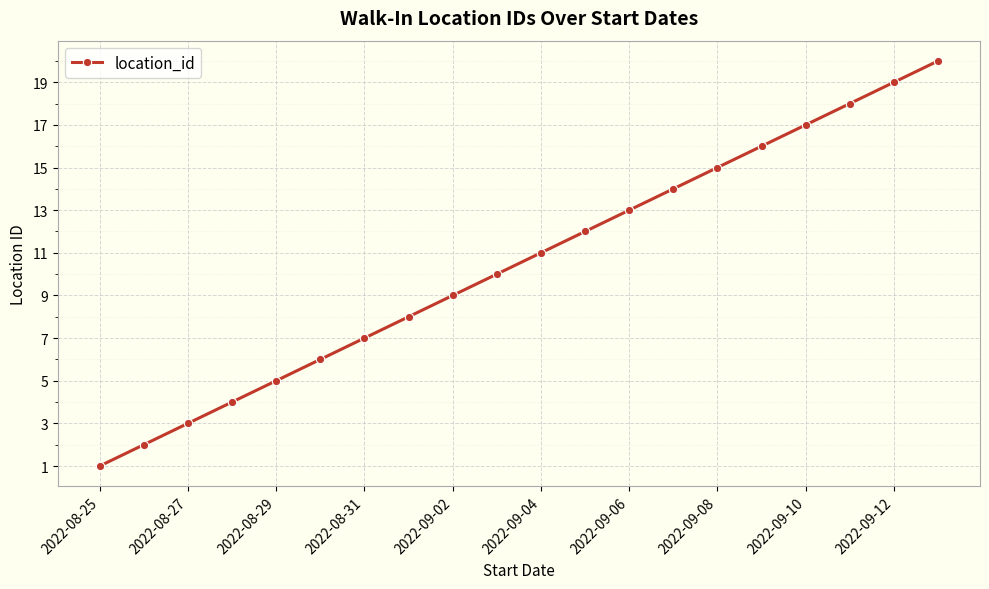

What is the greatest value displayed?

20